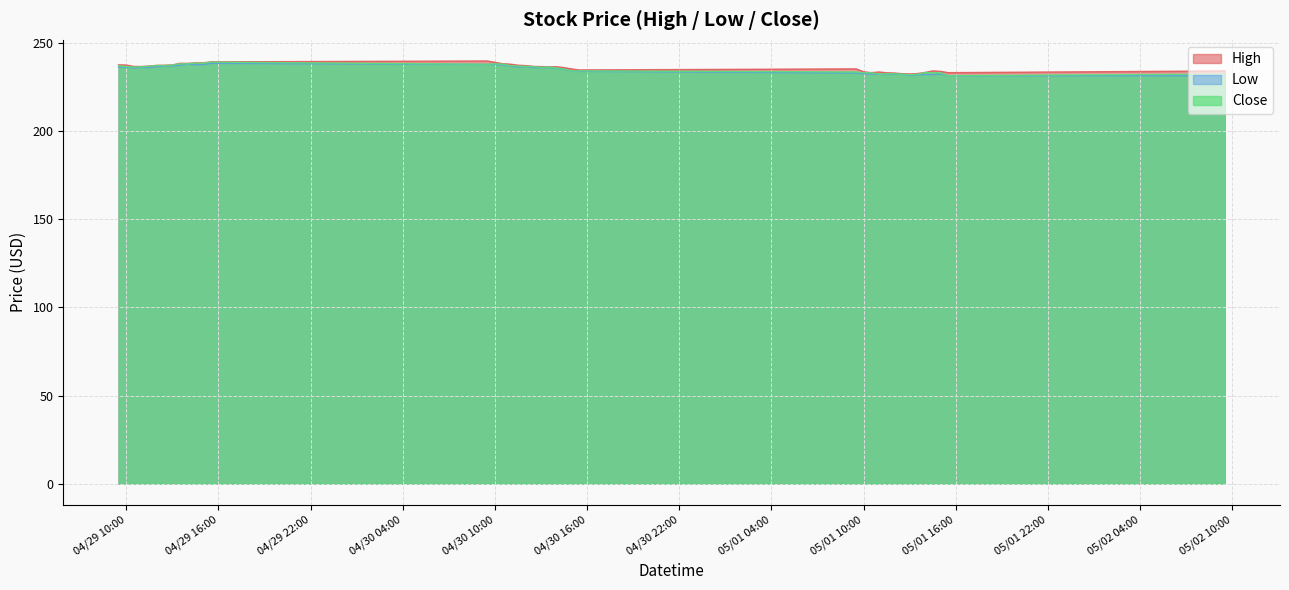

What is the minimum value shown in the chart?

231.2